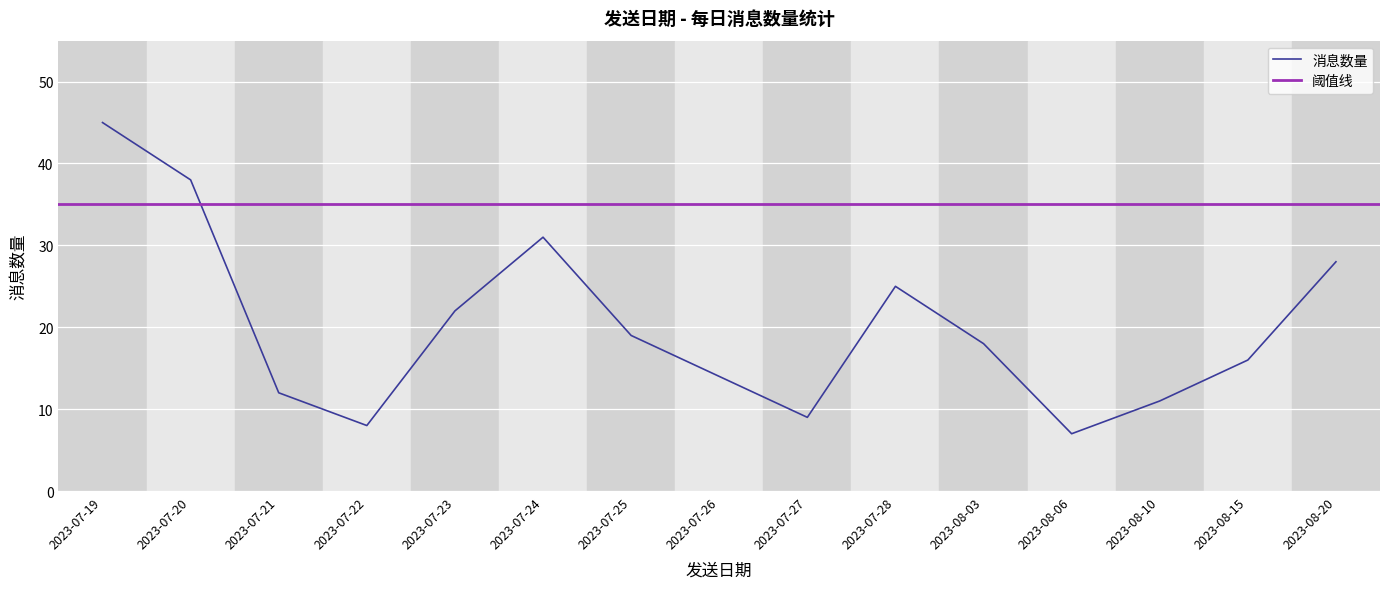

What is the lowest value of the 消息数量 series?

7